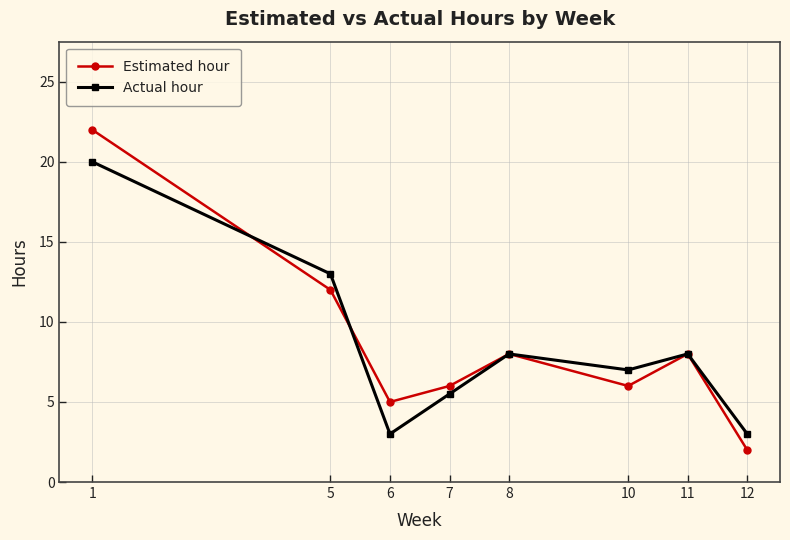

What is the sum of all Actual hour values?

67.5